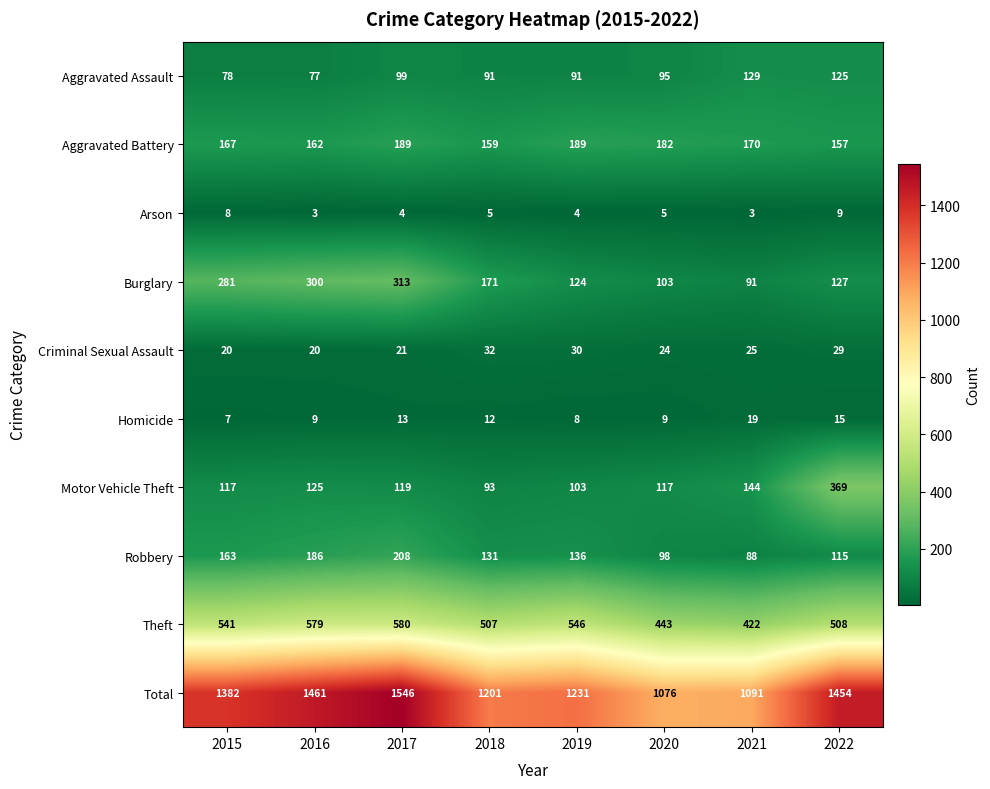

At how many categories does at least one series exceed 305?

8